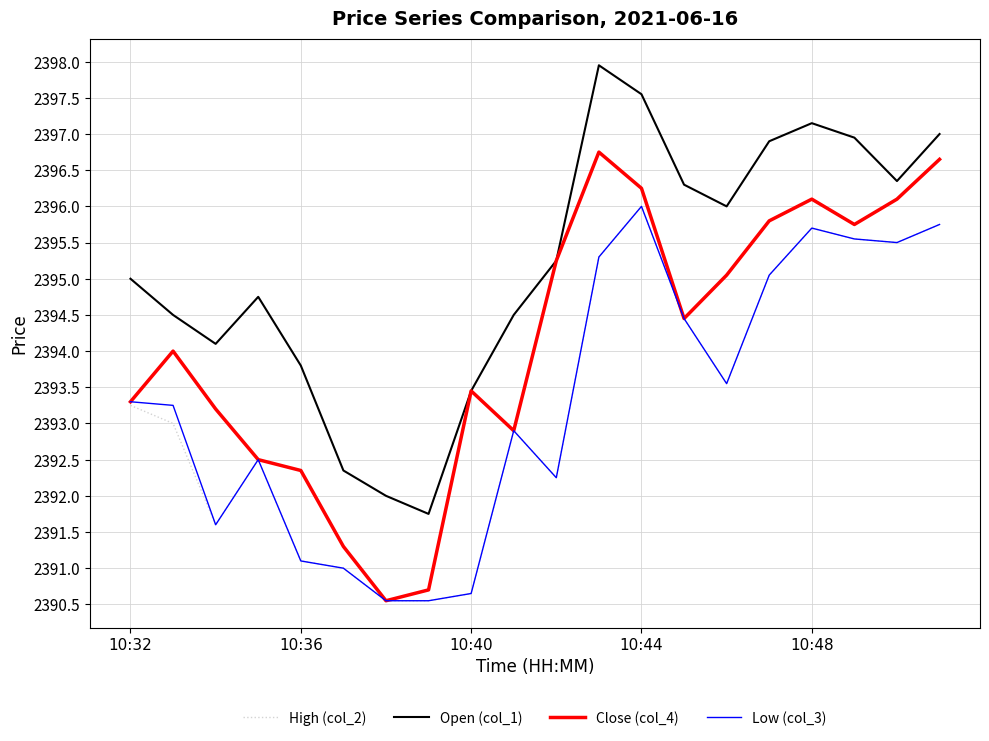

True or false: High (col_2) and Open (col_1) intersect in this chart.

False